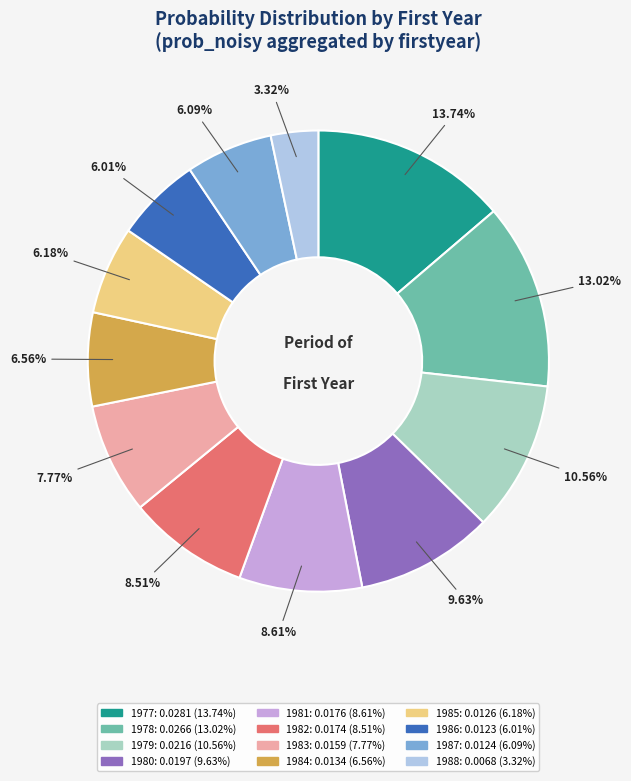

Does 1988 account for over 50% of the chart?

No